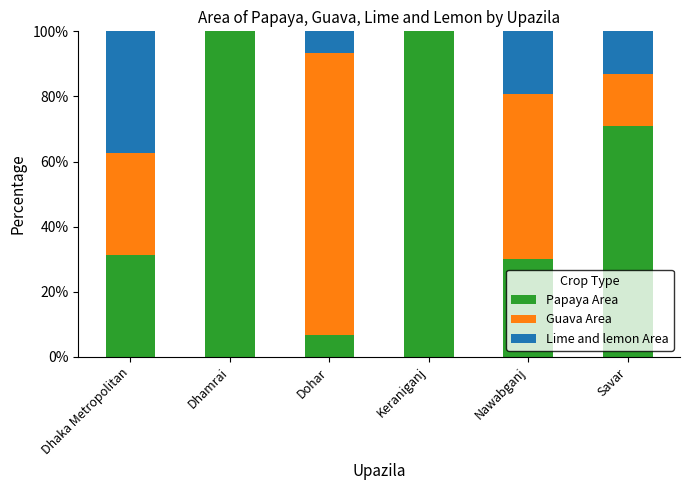

What is the total value across all series at Keraniganj?

100.0